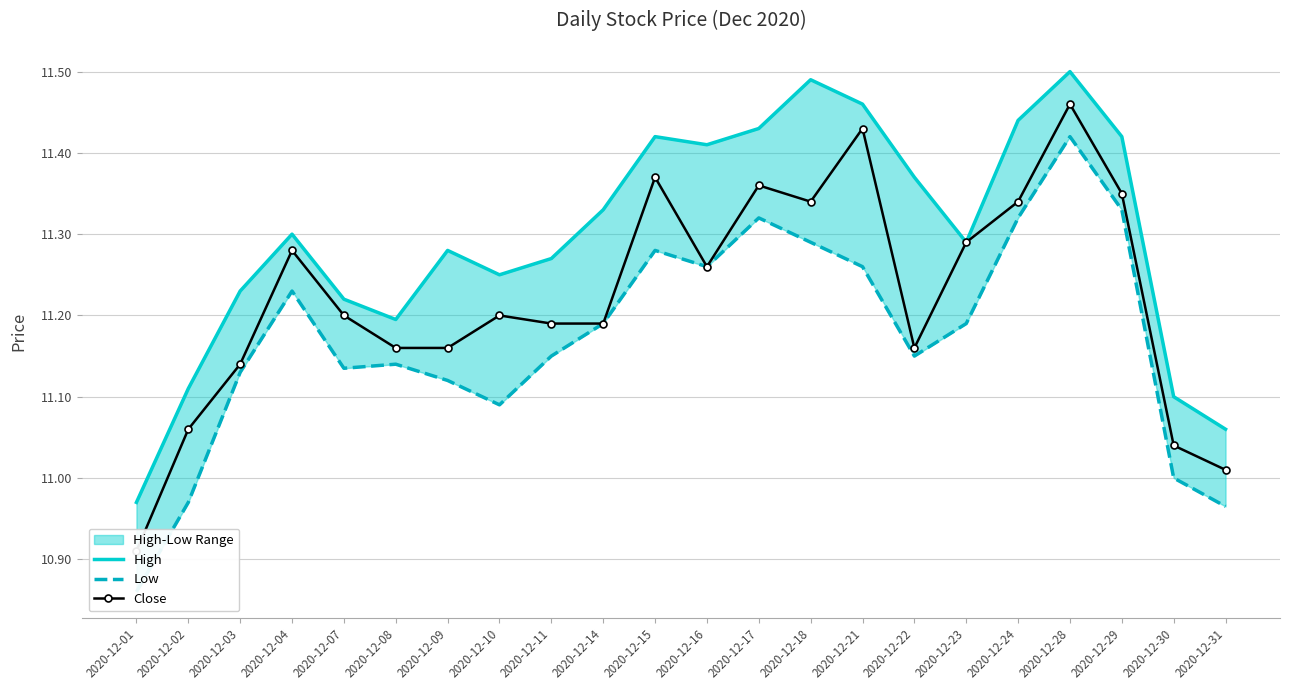

Which series has the largest range (max minus min)?

Low